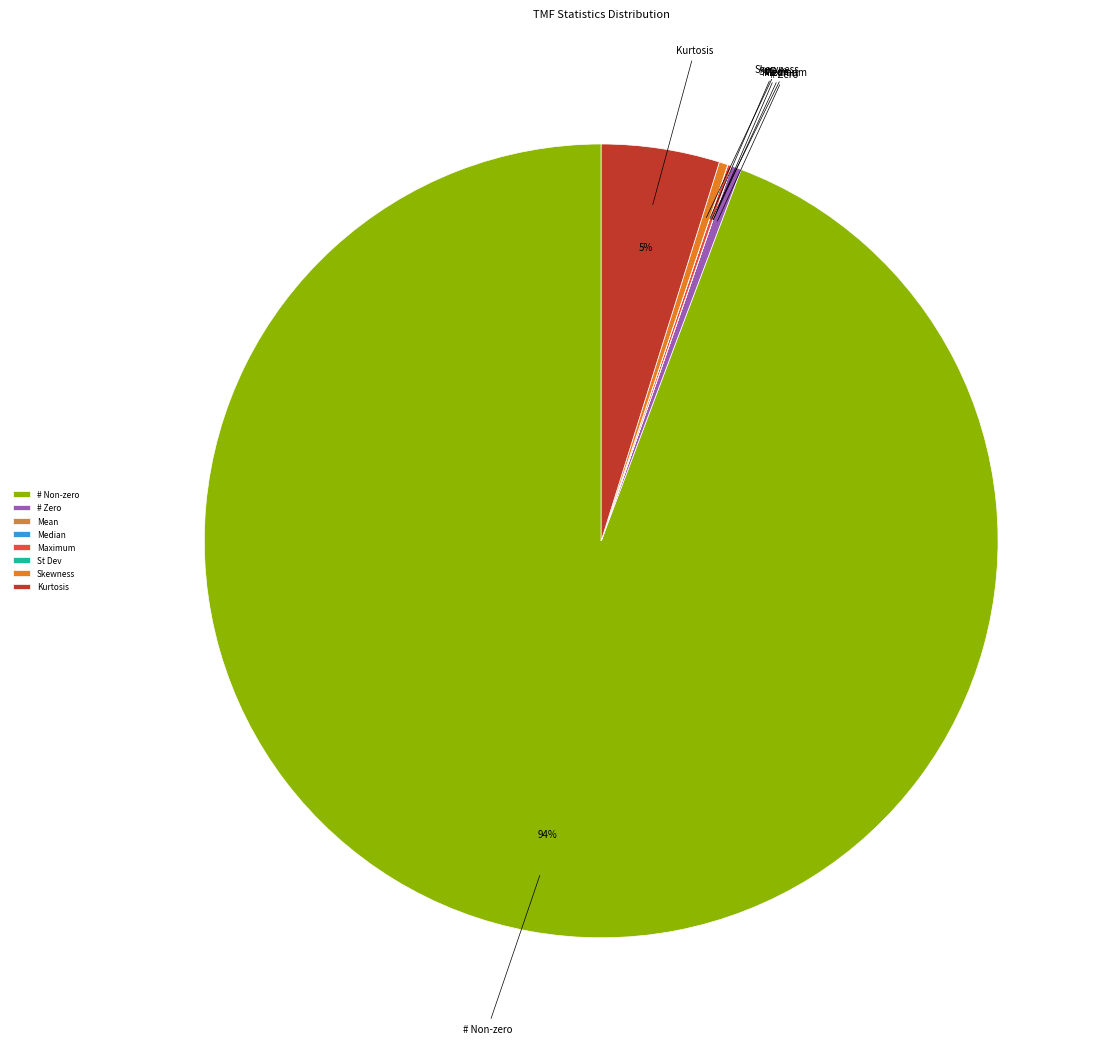

True or false: Skewness accounts for 0% of the total.

True